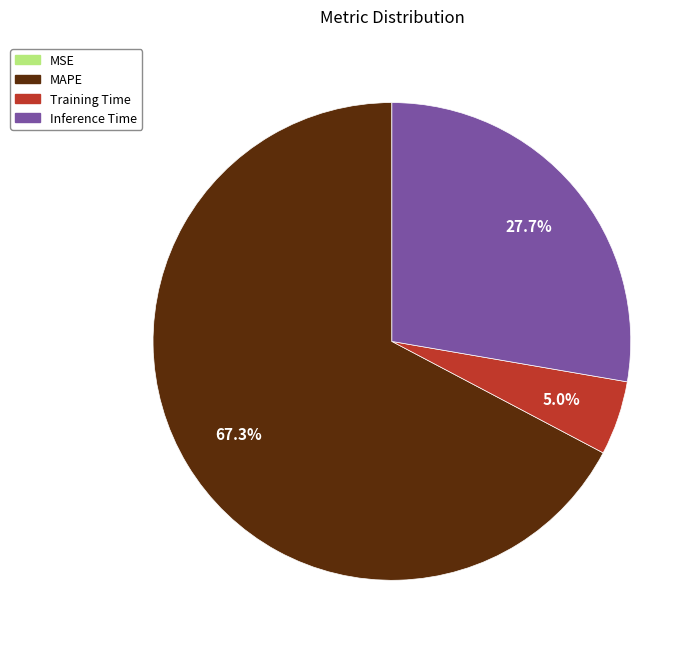

What is the largest slice in the pie chart?

MAPE